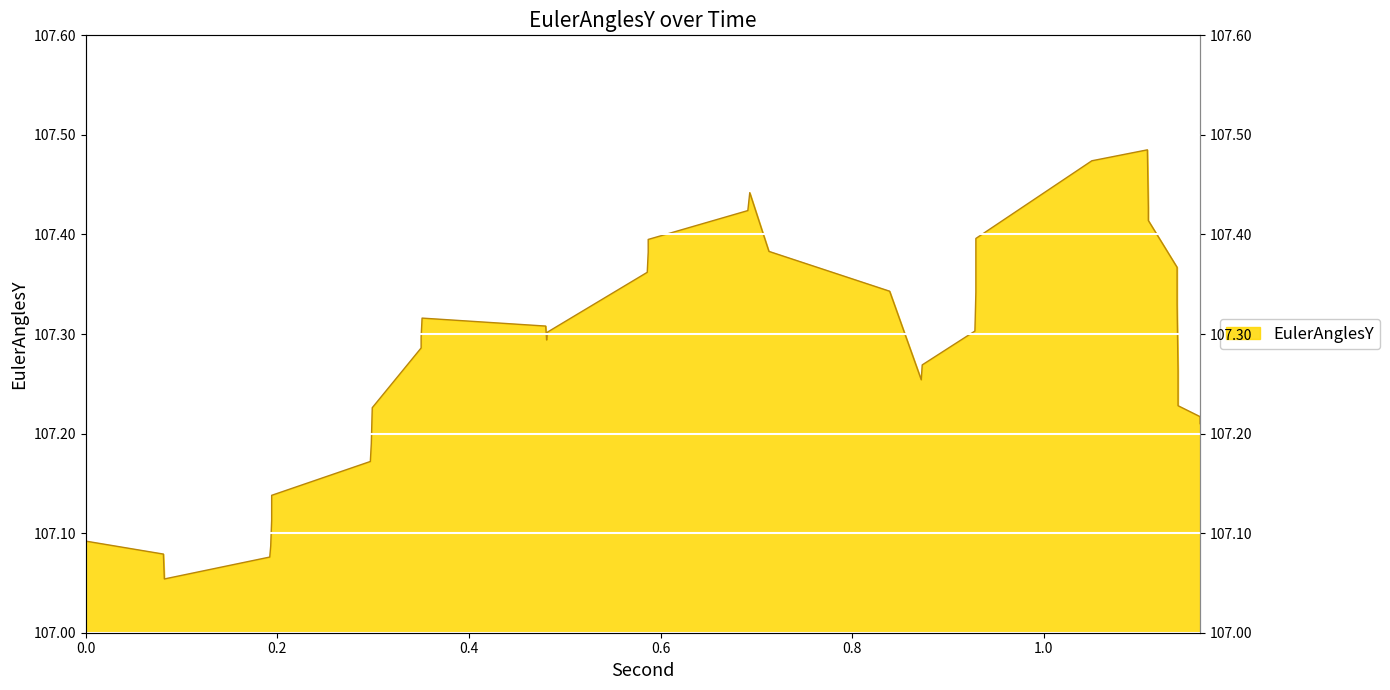

At which label is the value closest to 107?

0.082